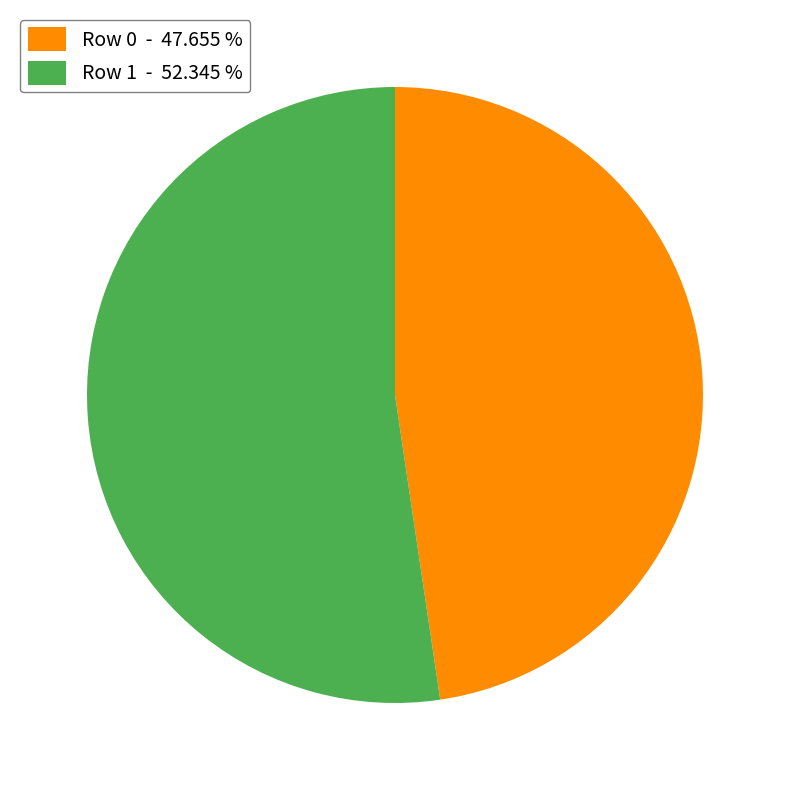

How many slices are in this pie chart?

2